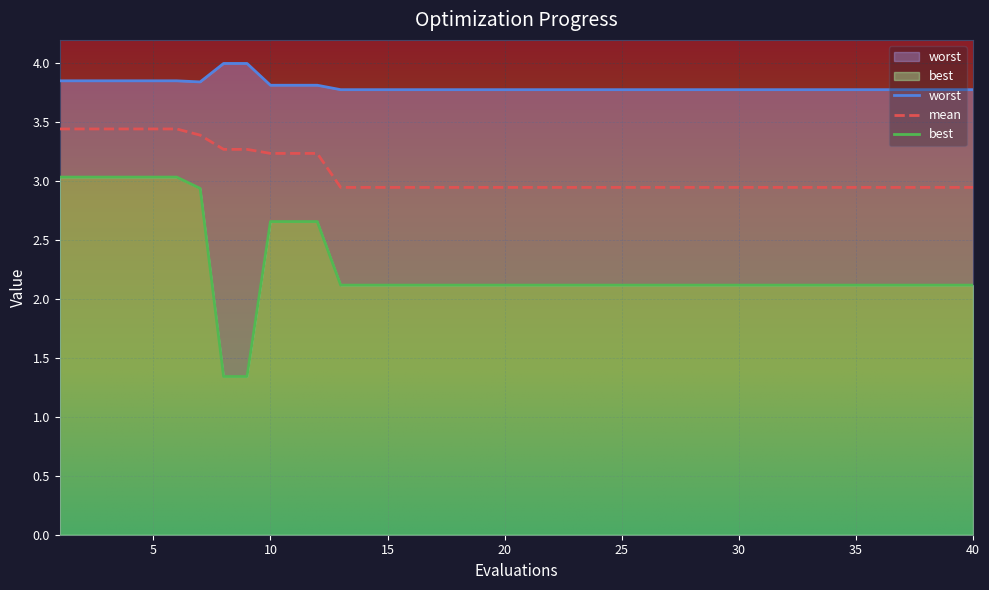

At how many categories does at least one series exceed 2?

40